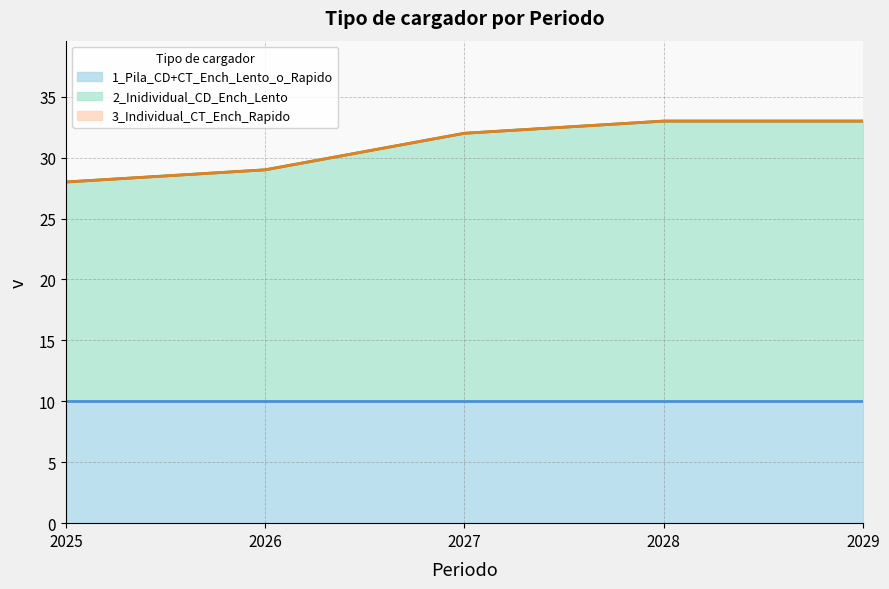

What is the sum of the 1_Pila_CD+CT_Ench_Lento_o_Rapido values at 2028 and 2029?

20